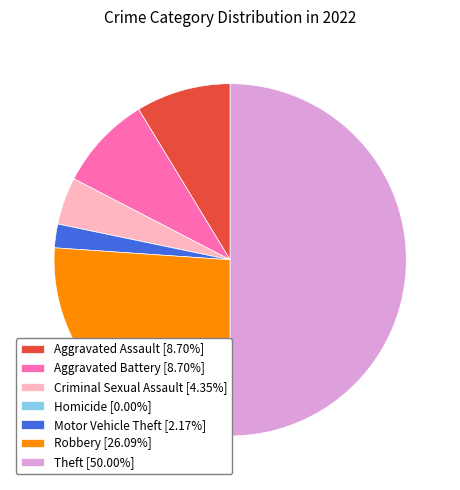

Combined, do Theft [50.00%] and Motor Vehicle Theft [2.17%] account for over 50%?

Yes